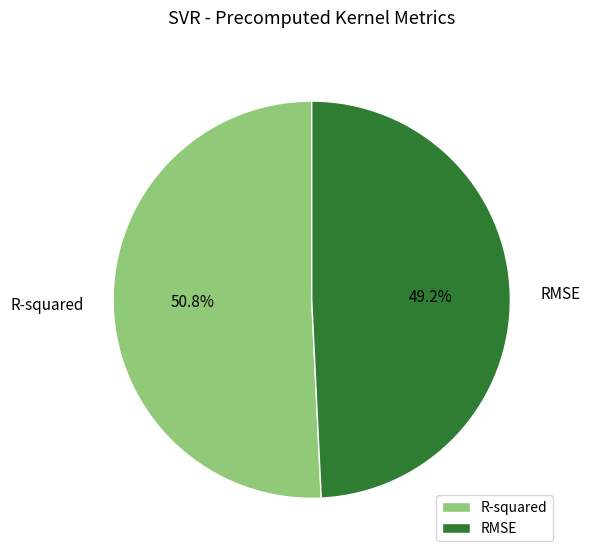

The R-squared slice represents 59% of the pie. True or false?

False